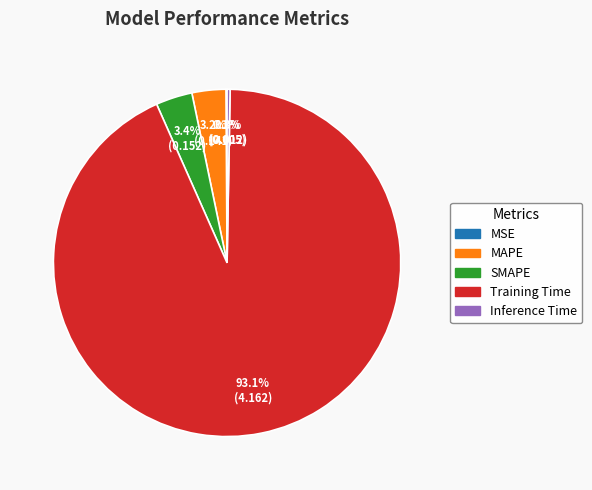

To the nearest percent, what is the combined percentage of Inference Time and Training Time?

93%